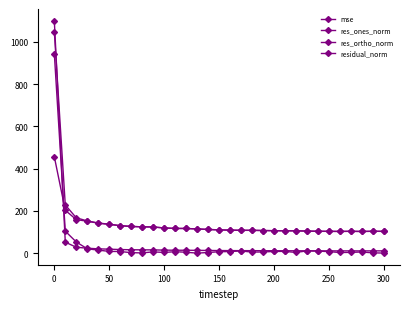

Is this an area chart (filled region under the line)?

No